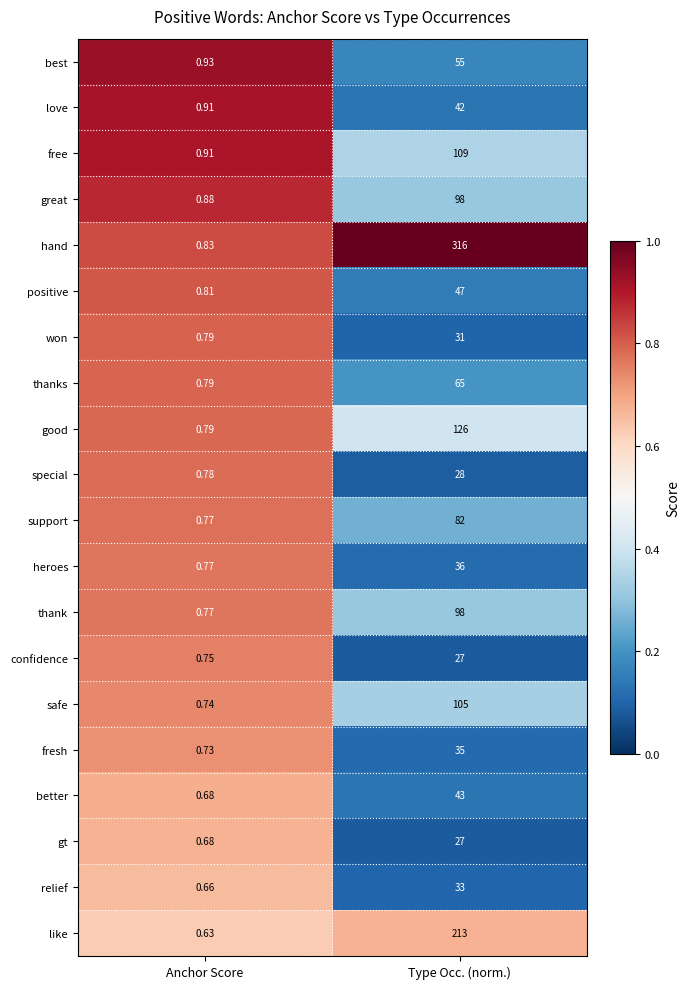

Which series has the widest spread of values?

hand